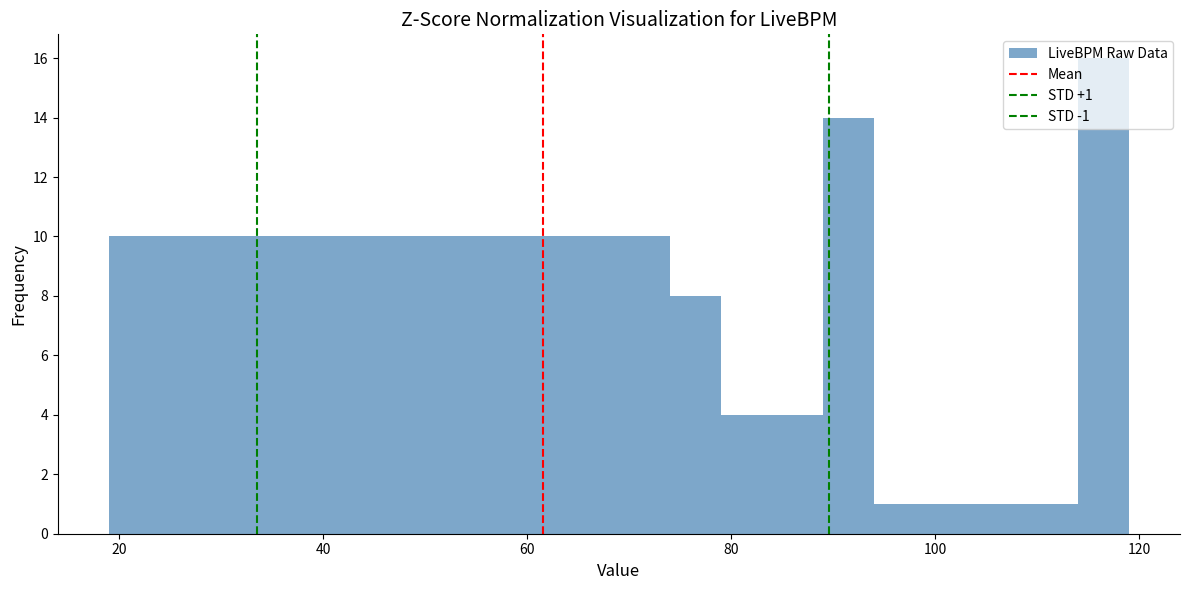

Read against the x-axis, roughly where is the centre of the tallest bar?

116